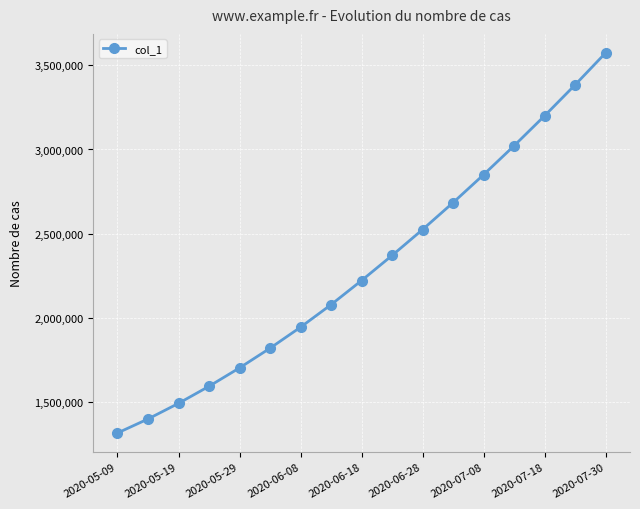

What is the average value?

2304015.2